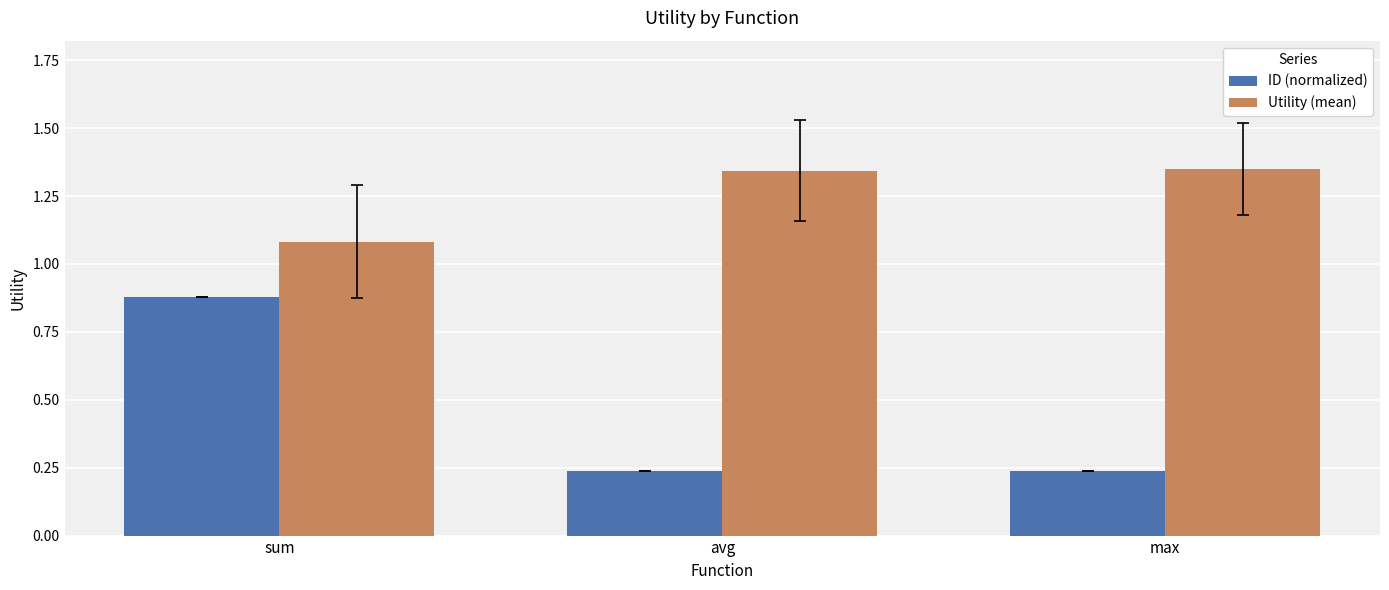

How many bars are there in total?

6